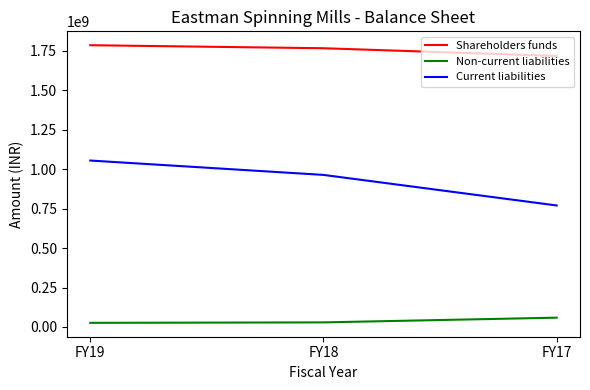

The value of Shareholders funds at FY19 is 1784522000. True or false?

True